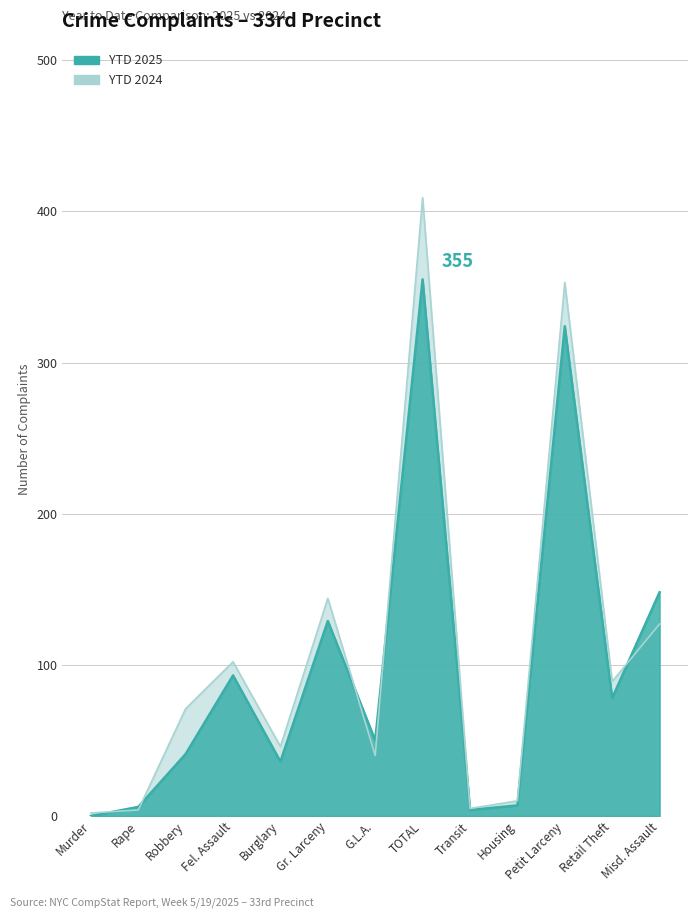

Is the value of YTD 2025 at Robbery greater than the value of YTD 2024 at Robbery?

No